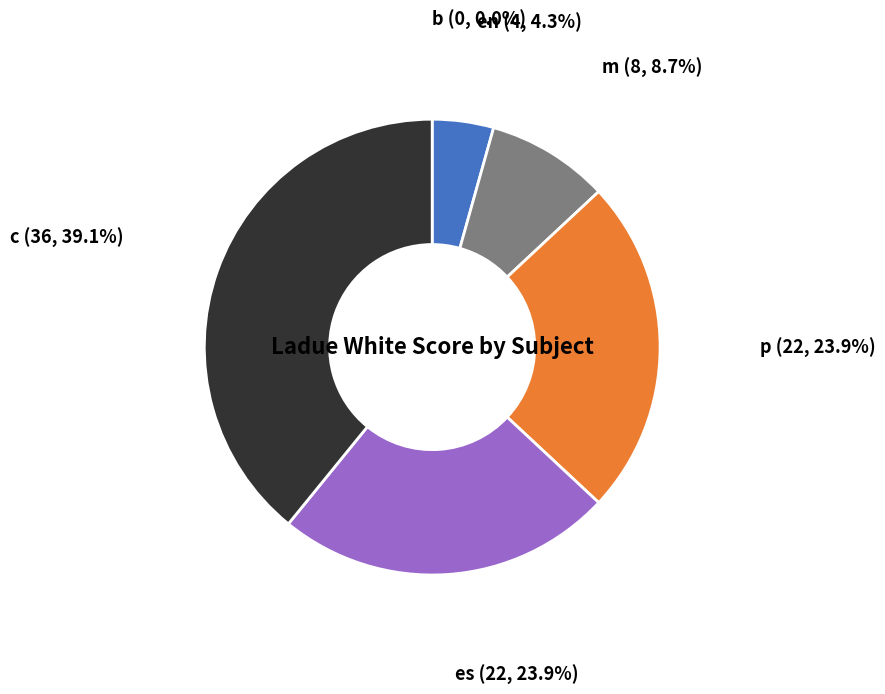

Is there any slice that represents more than half of the pie?

No